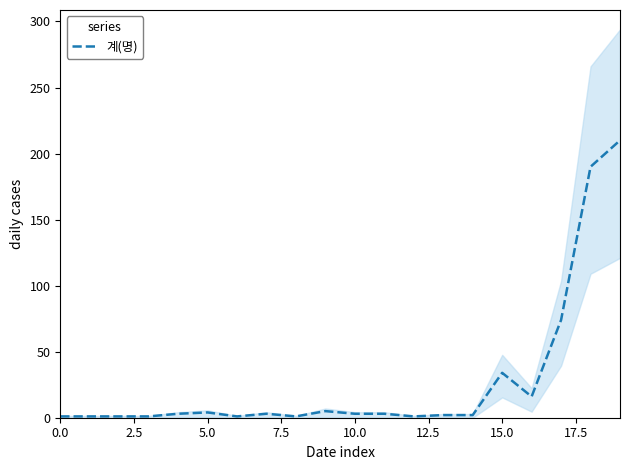

Reading left to right, extract all data points from this chart.

1	1	1	1	3	4	1	3	1	5	3	3	1	2	2	34	16	74	190	210